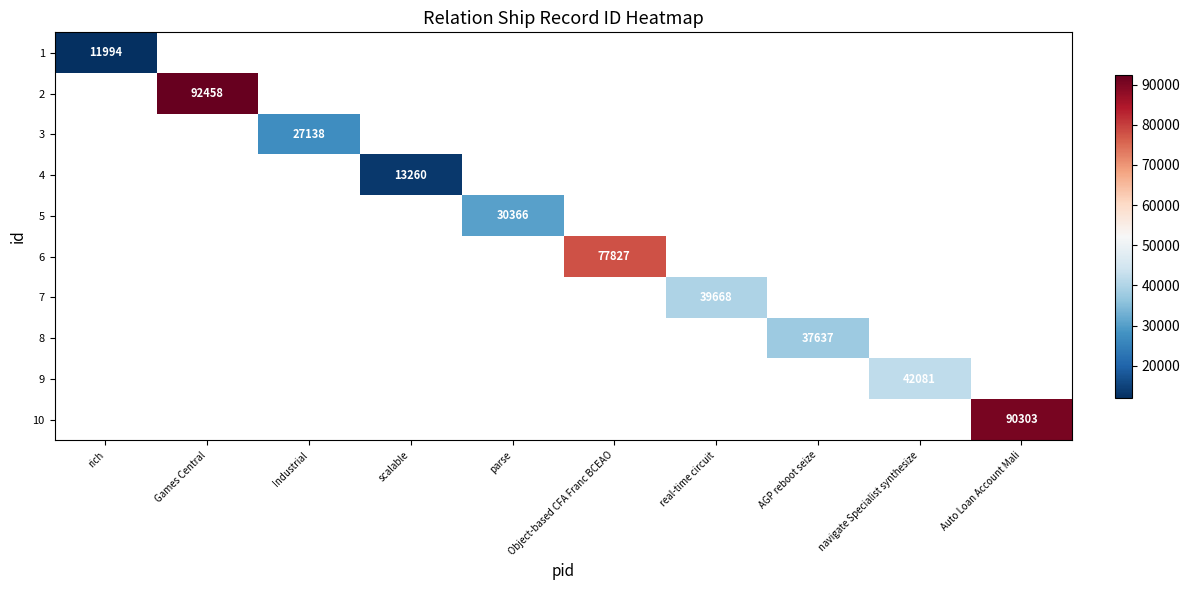

True or false: 9 has a value of 42081 at navigate Specialist synthesize.

True